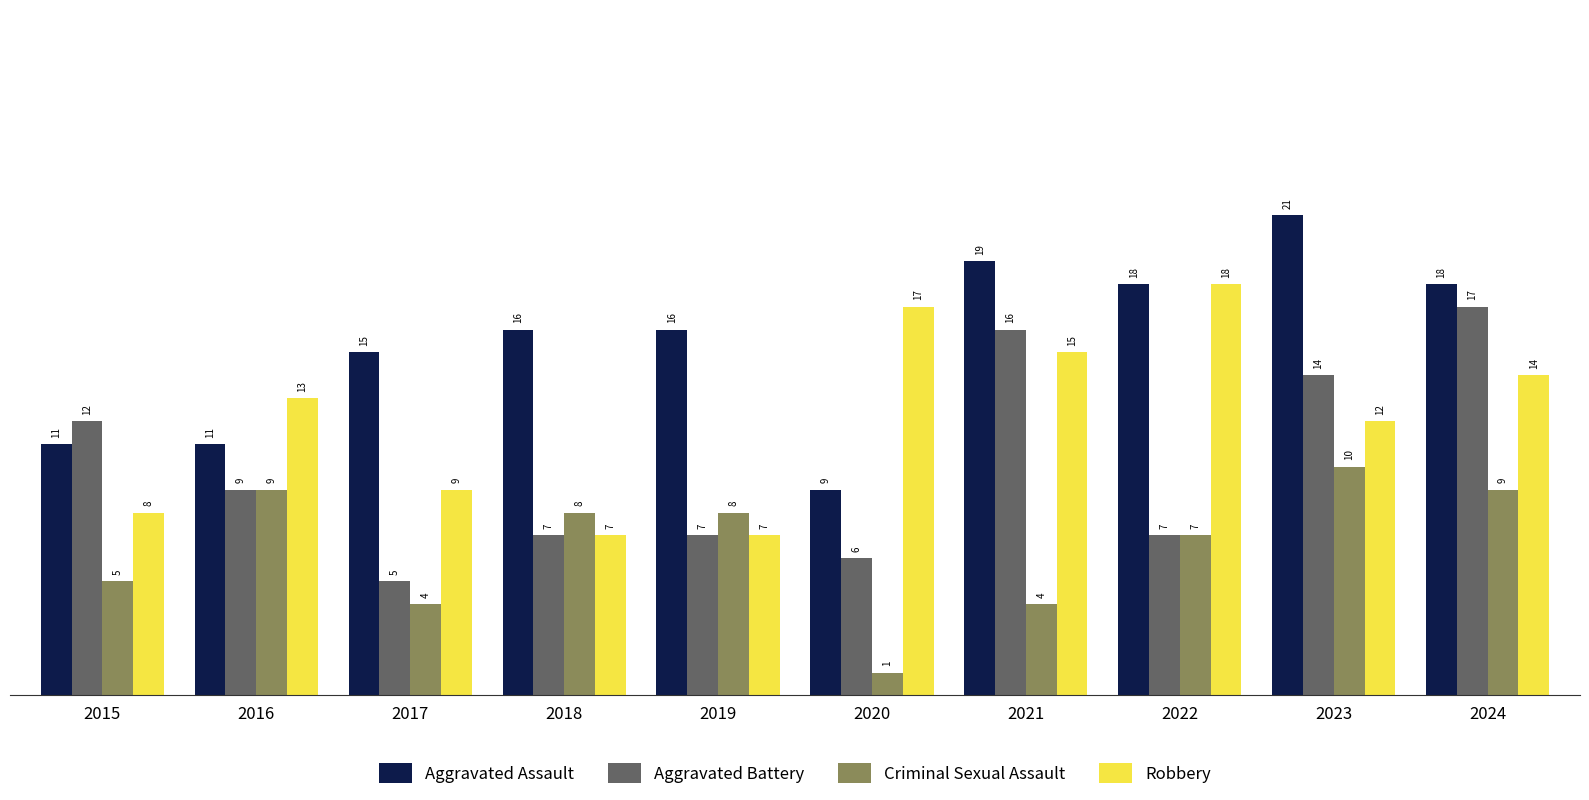

How many data points does each series have?

10